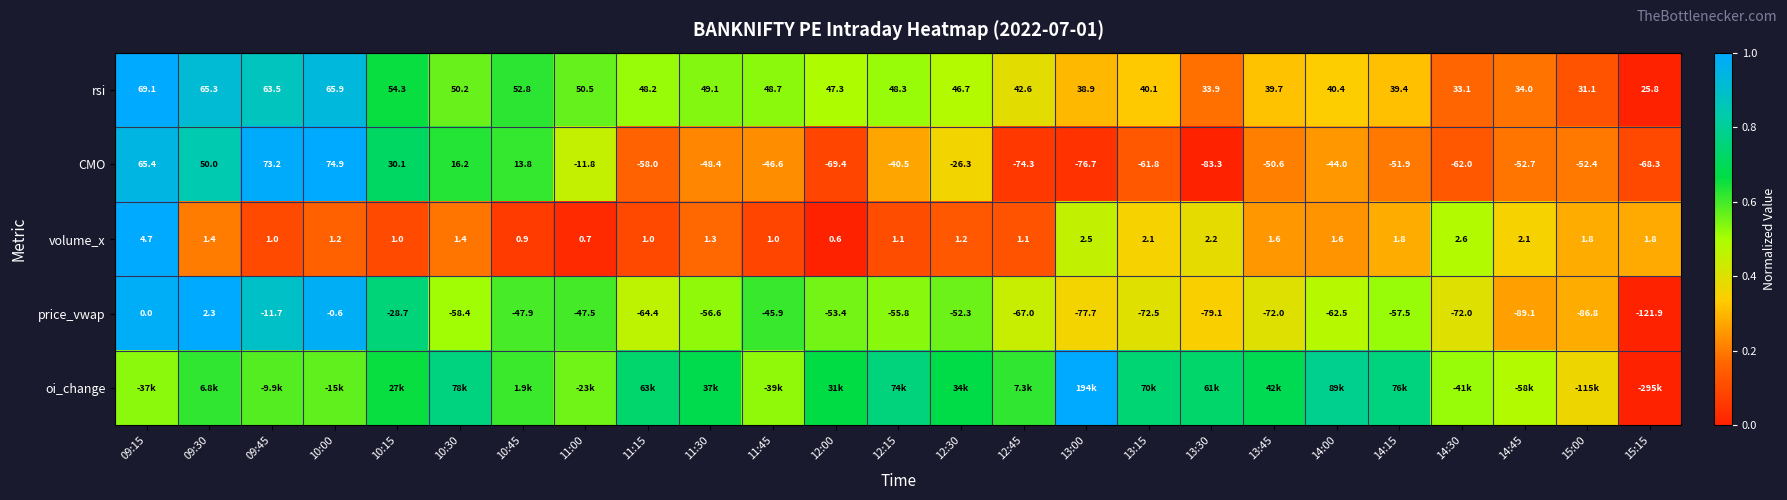

The value of oi_change at 10:45 is 0.6. True or false?

True